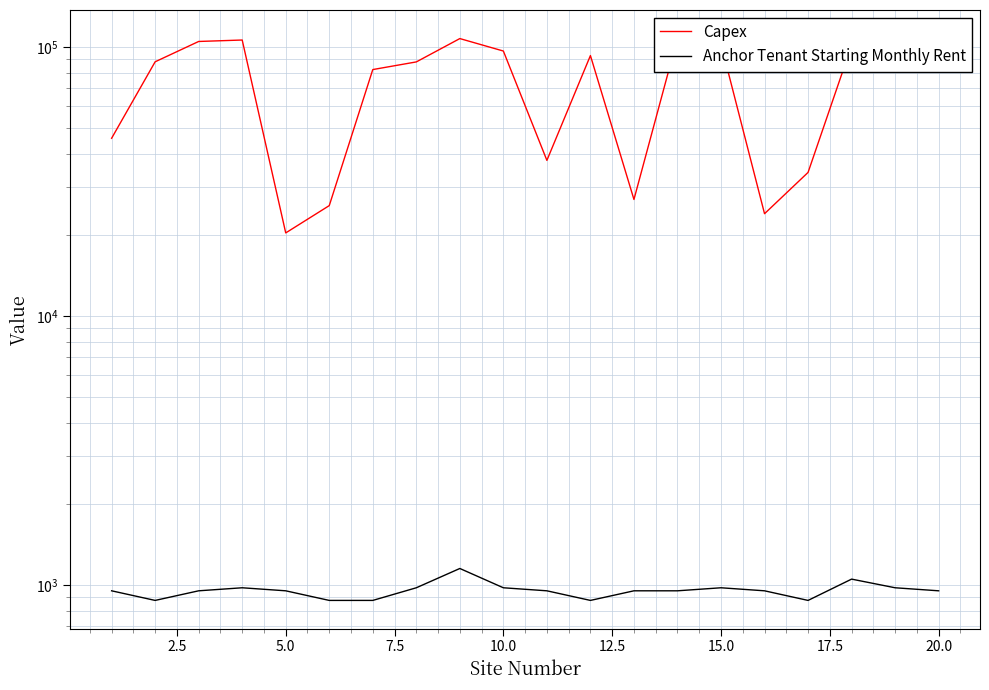

True or false: Capex and Anchor Tenant Starting Monthly Rent intersect in this chart.

False